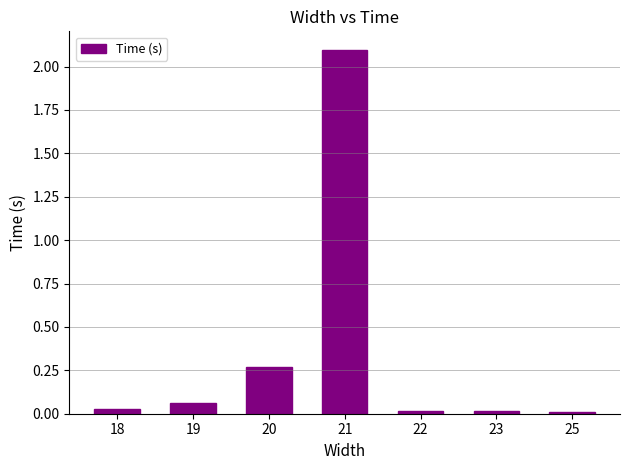

The value at 18 is 0.1. True or false?

False